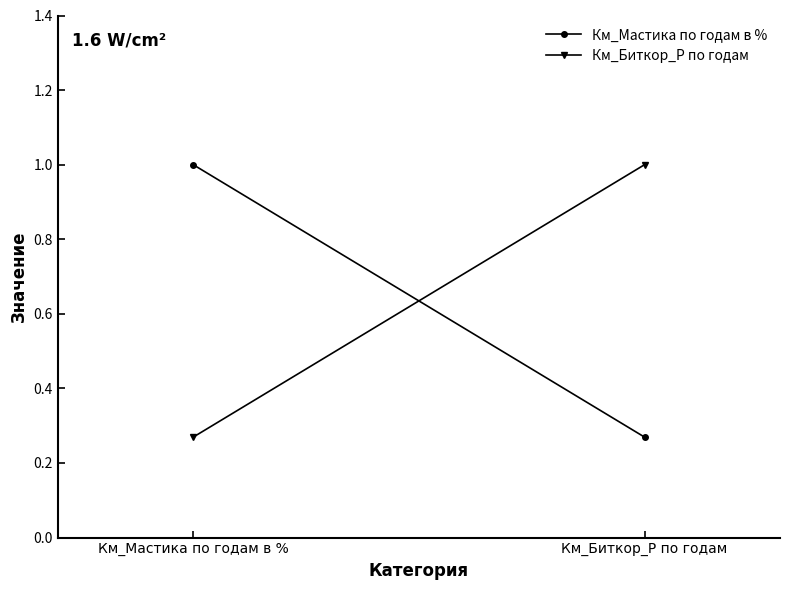

What is the sum of the Км_Мастика по годам в % values at Км_Биткор_Р по годам and Км_Мастика по годам в %?

1.3